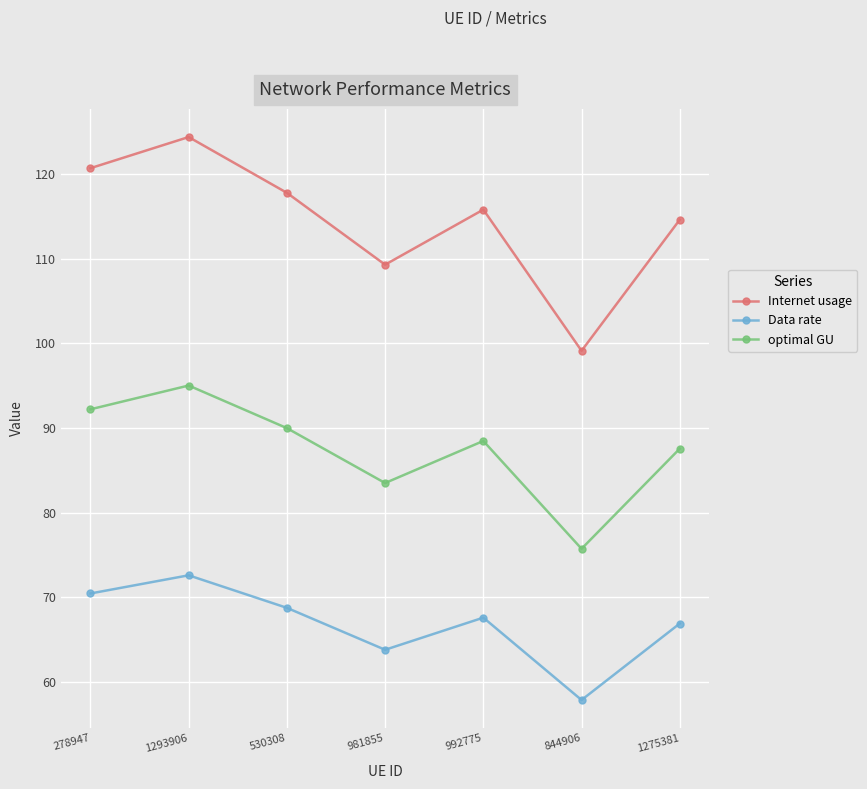

Reading left to right, what are all the values shown in this chart?

Internet usage: 278947=120.7	1293906=124.4	530308=117.8	981855=109.3	992775=115.8	844906=99.1	1275381=114.6
Data rate: 278947=70.4	1293906=72.6	530308=68.7	981855=63.8	992775=67.6	844906=57.8	1275381=66.9
optimal GU: 278947=92.2	1293906=95.0	530308=90.0	981855=83.5	992775=88.5	844906=75.7	1275381=87.6